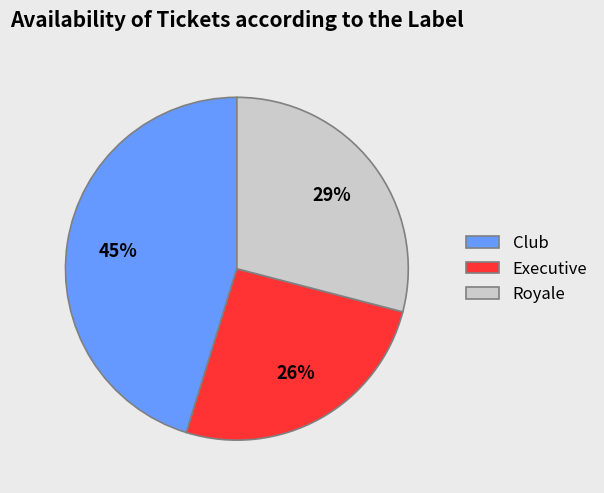

To the nearest percent, what is the average slice percentage?

33%